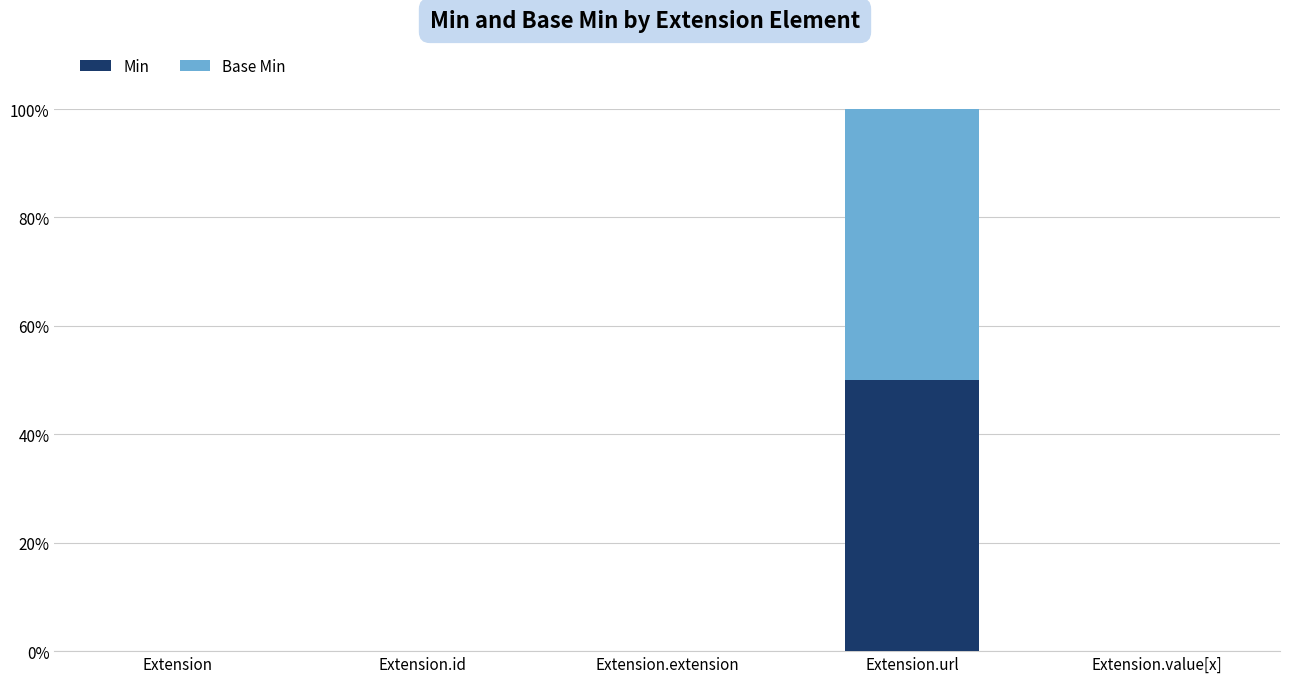

Are the bars grouped side by side (vs. stacked)?

No